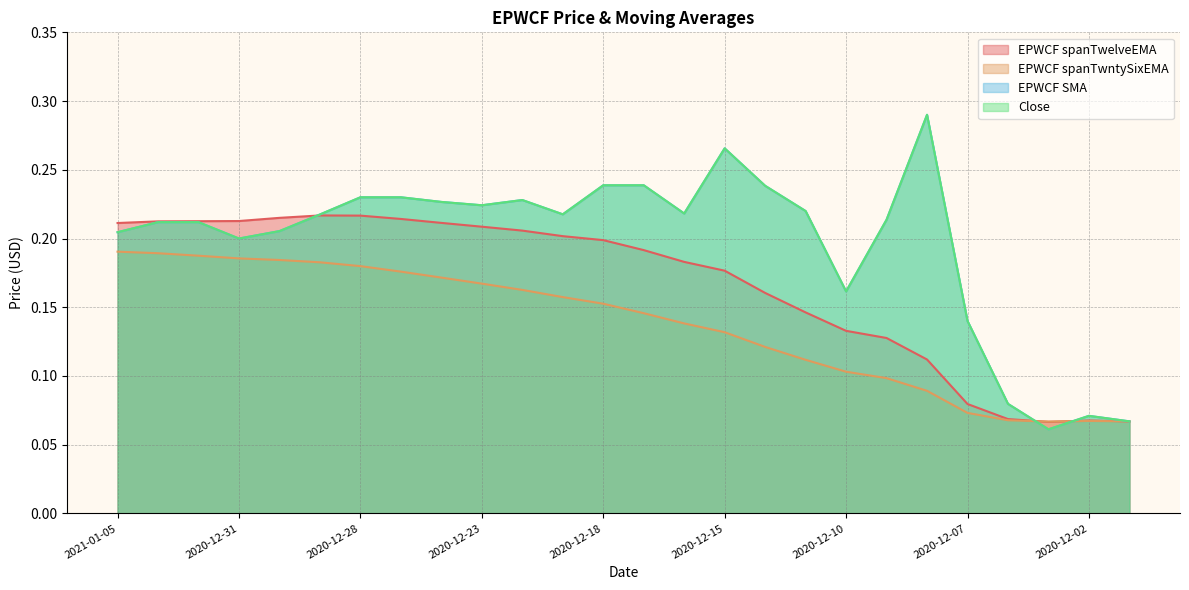

The value of EPWCF spanTwntySixEMA at 2020-12-07 is 0.1. True or false?

True